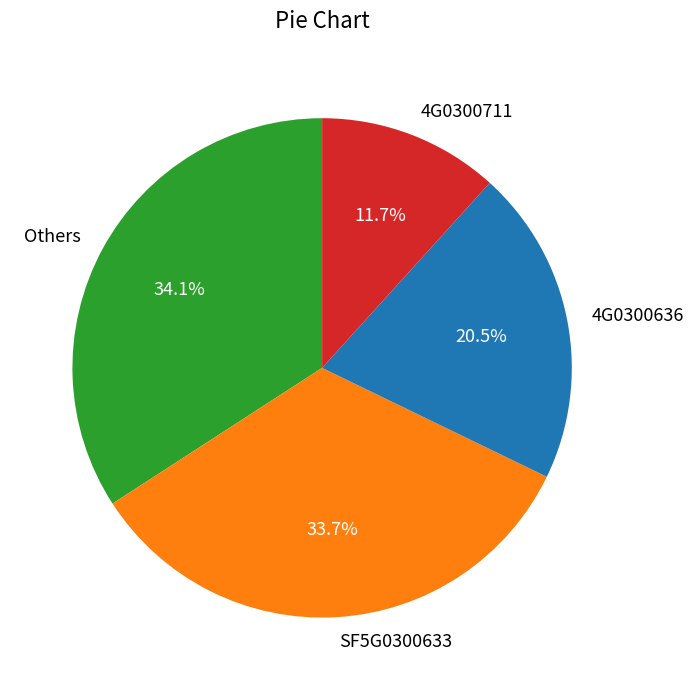

Approximately how many times larger is the value at 4G0300711 compared to Others?

0.3